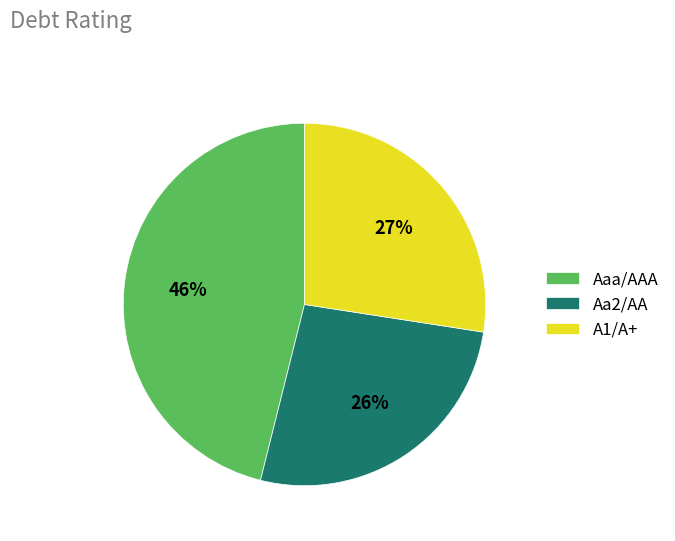

Does any single category account for the majority?

No